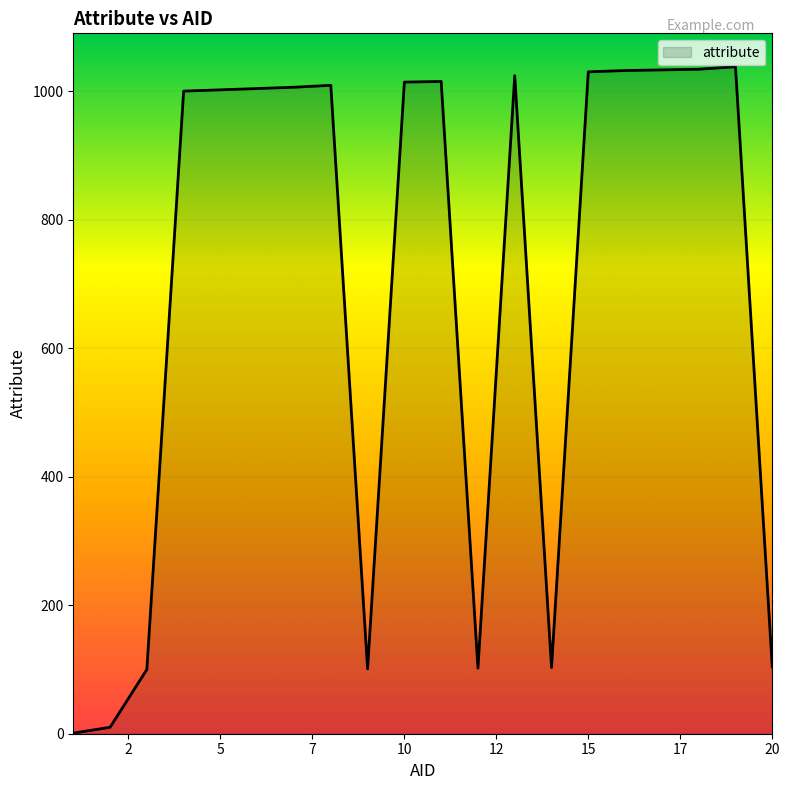

What is the maximum value shown in the chart?

1038